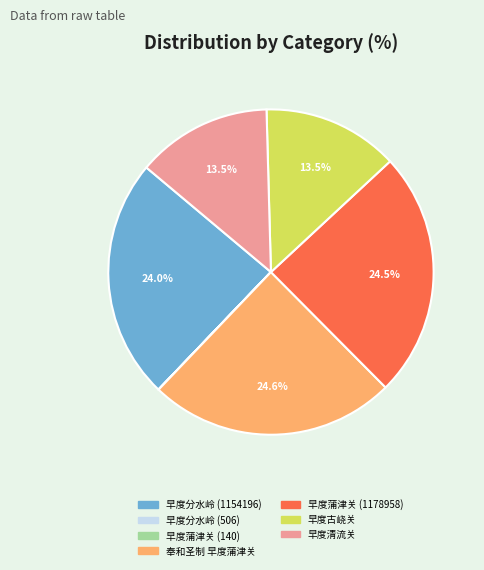

Between 早度分水岭 (1154196) and 早度古峣关, which is larger?

早度分水岭 (1154196)